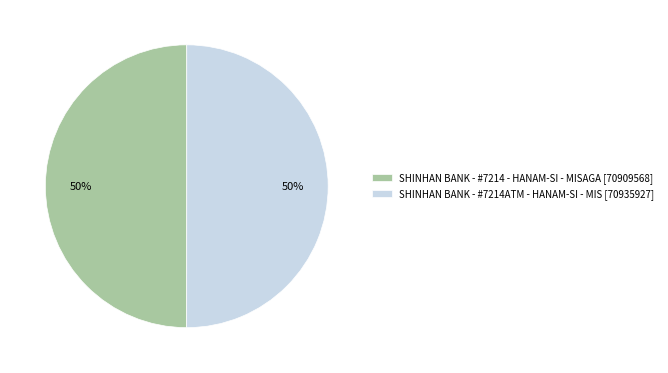

How many slices are in this pie chart?

2